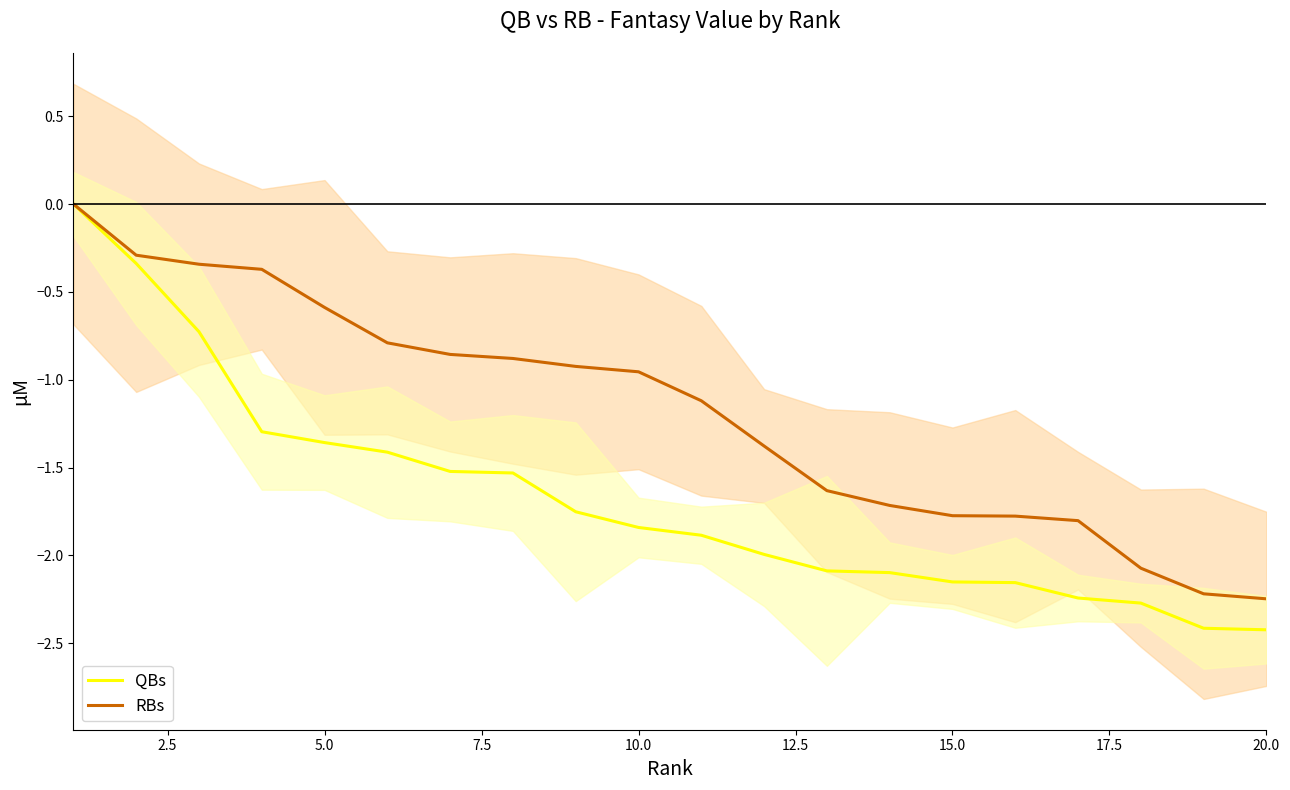

True or false: RBs has a value of -1.8 at 15.0.

True